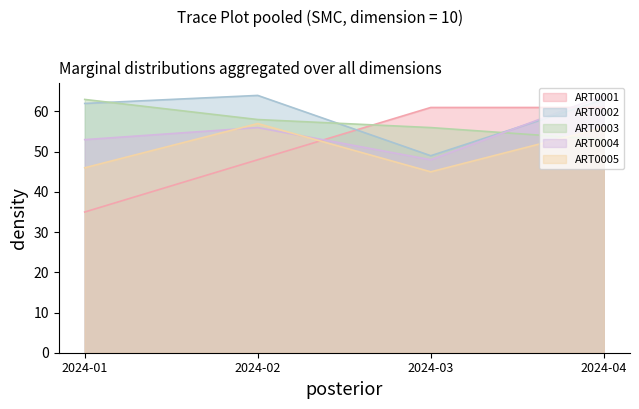

Which category has the lowest value in the ART0001 series?

2024-01